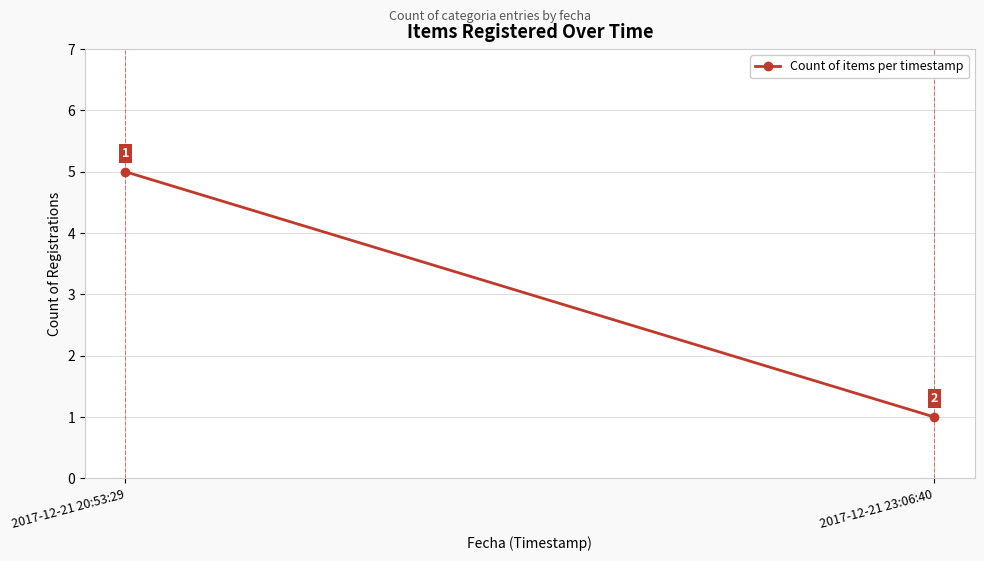

List the labels in order of value, smallest first.

2017-12-21 23:06:40, 2017-12-21 20:53:29